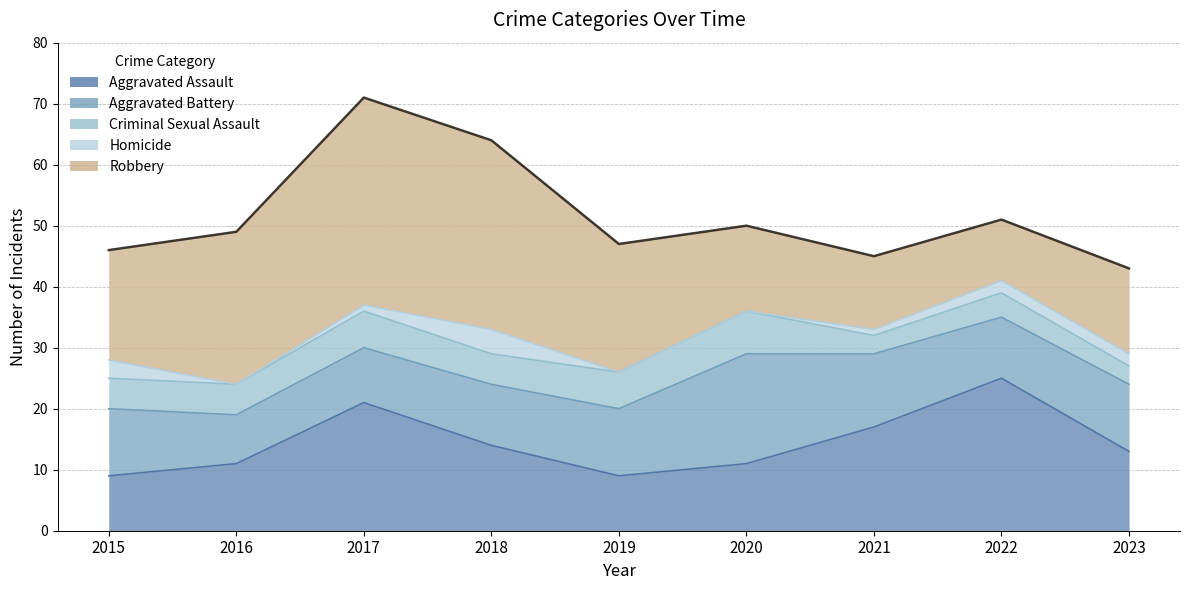

What is the approximate value of Aggravated Battery at 2015, to the nearest 10?

10